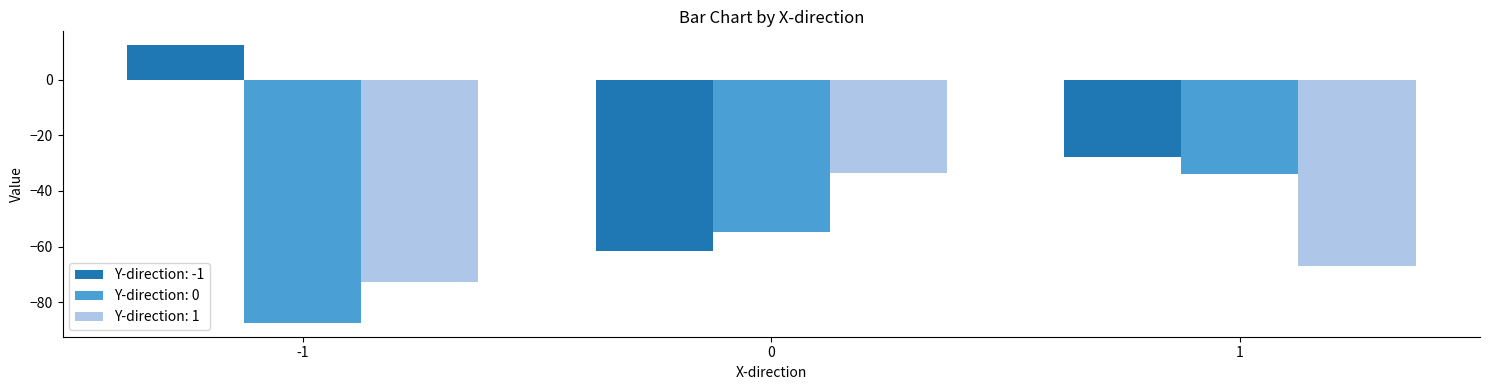

What is the sum of all Y-direction: -1 values?

-76.9